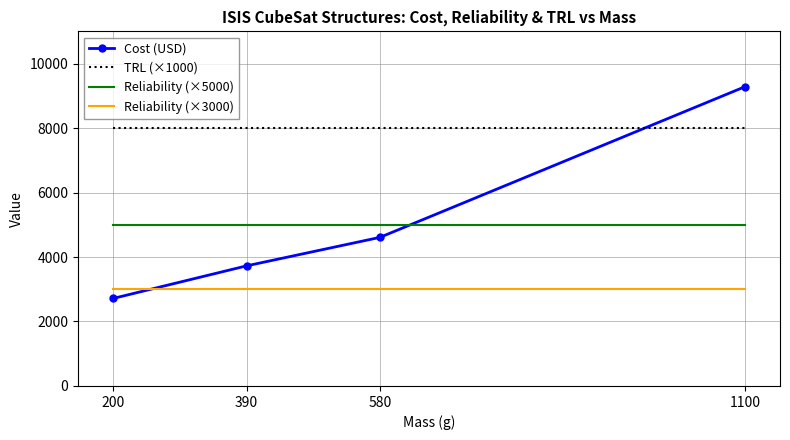

List the series in order of their peak value, highest first.

Cost (USD), TRL (×1000), Reliability (×5000), Reliability (×3000)